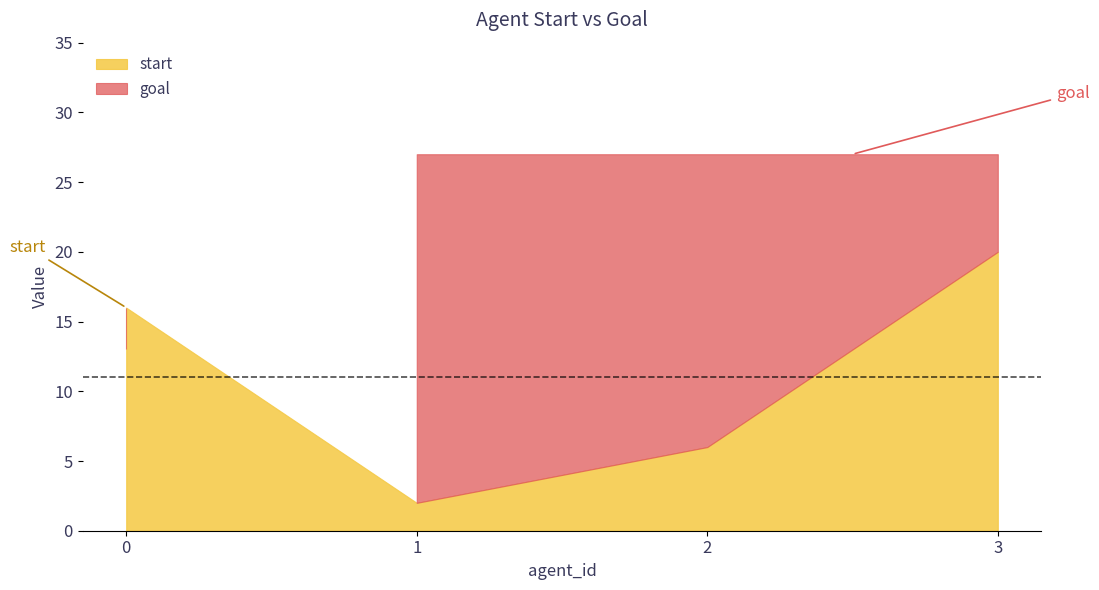

Which series changed the most between 0 and 3?

goal